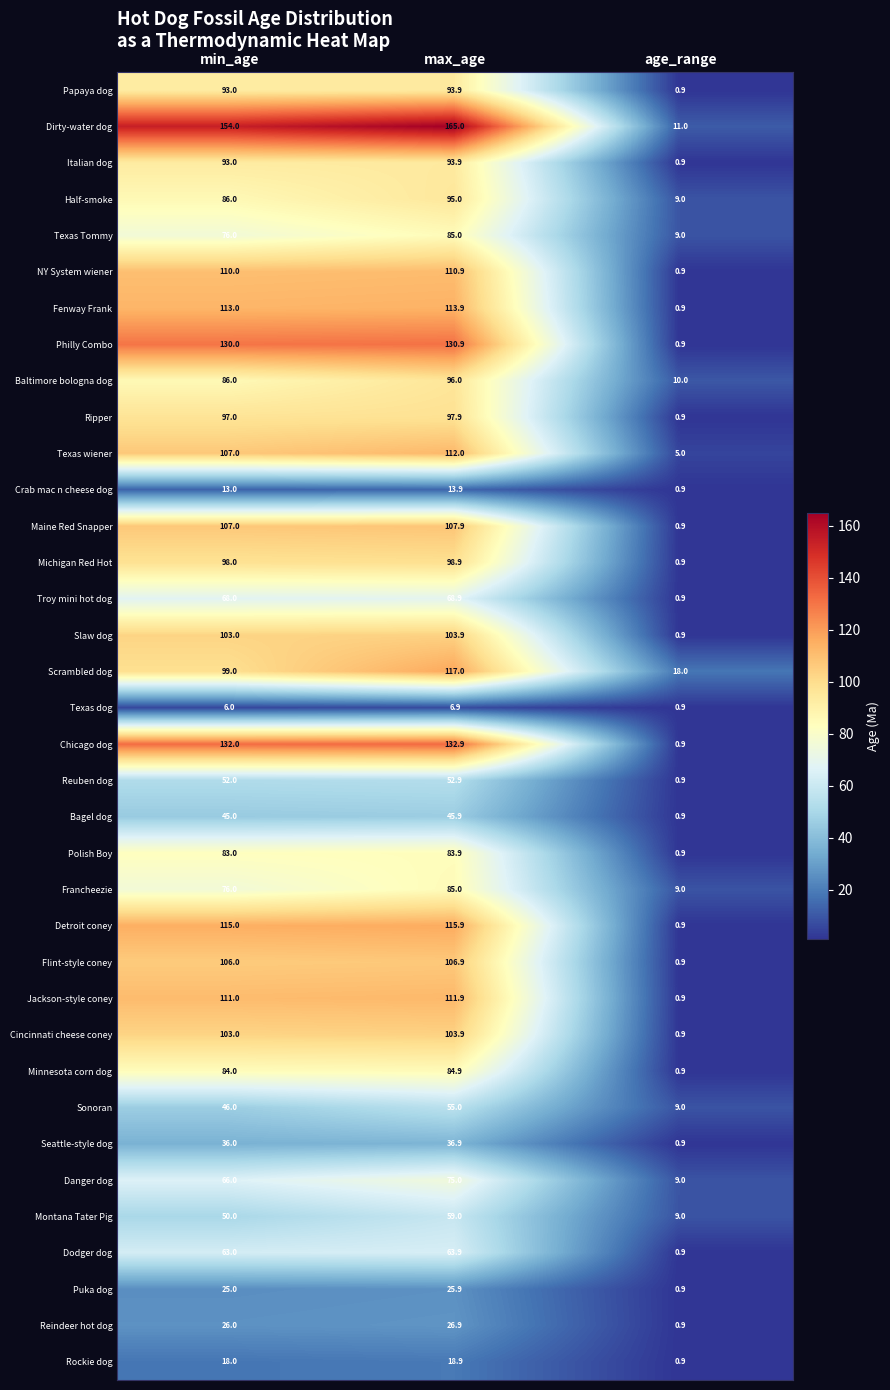

What is the spread (max minus min) of values at min_age?

148.0